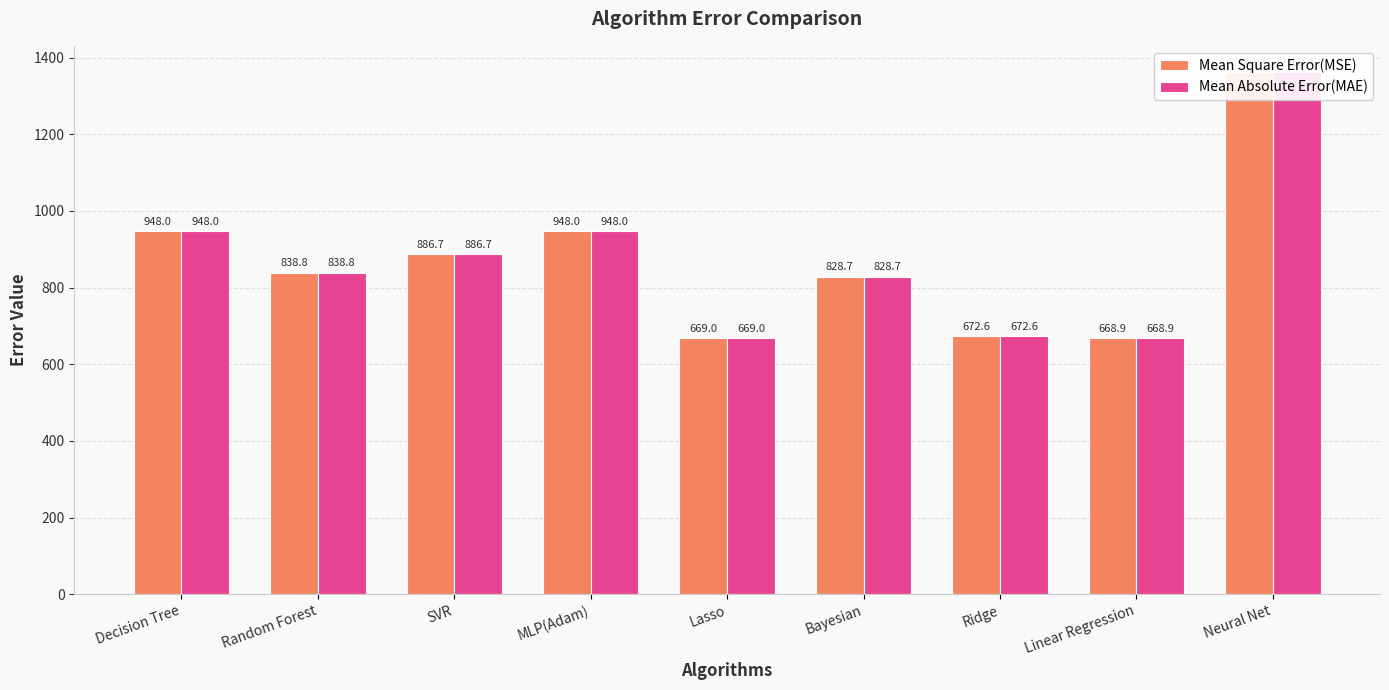

The Mean Square Error(MSE) series shows 1053.5 at Linear Regression. True or false?

False